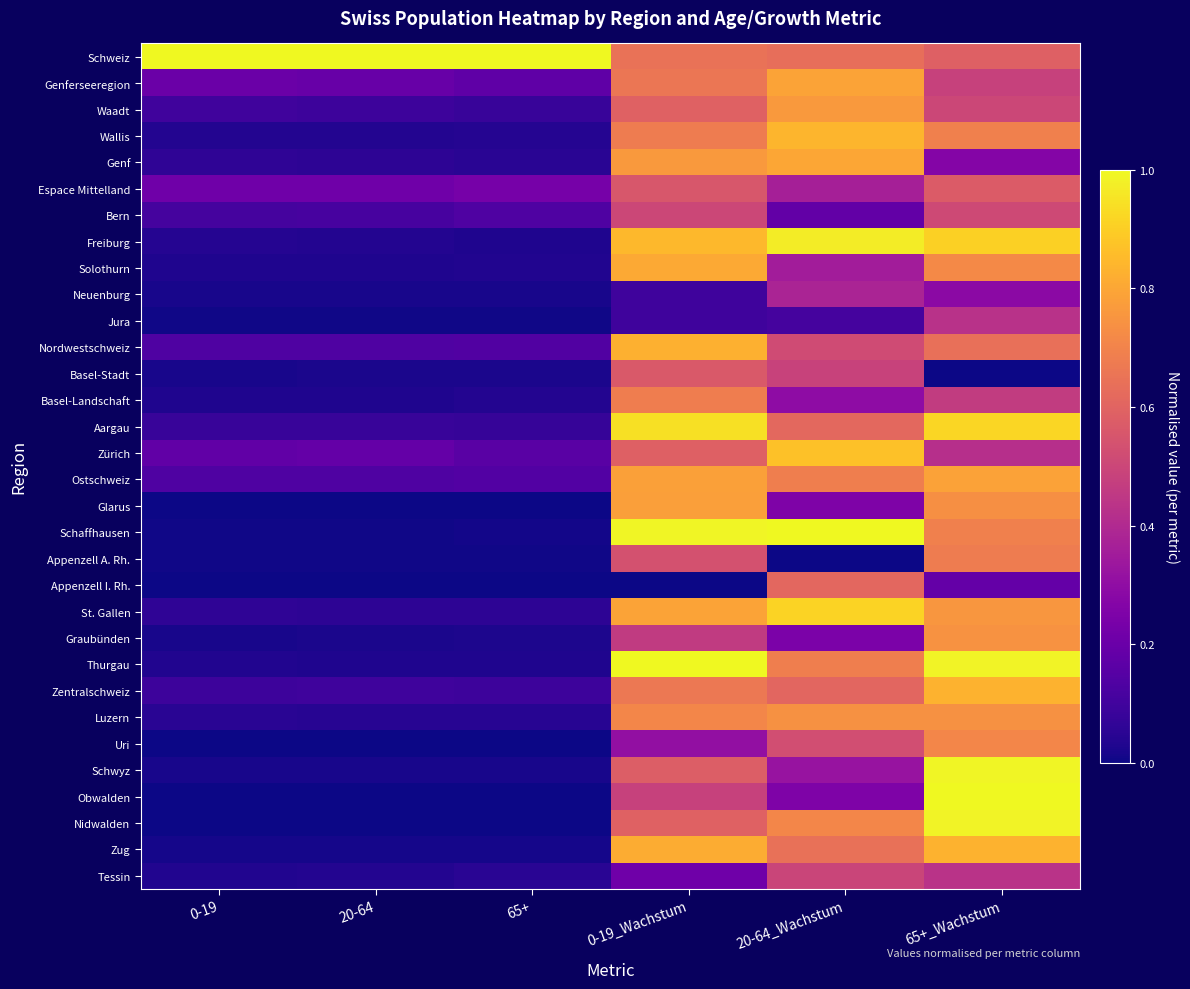

Reading right to left, transcribe all the data shown in this chart.

Schweiz: 65+_Wachstum=0.6	20-64_Wachstum=0.6	0-19_Wachstum=0.6	65+=1.0	20-64=1.0	0-19=1.0
Genferseeregion: 65+_Wachstum=0.5	20-64_Wachstum=0.8	0-19_Wachstum=0.7	65+=0.2	20-64=0.2	0-19=0.2
Waadt: 65+_Wachstum=0.5	20-64_Wachstum=0.8	0-19_Wachstum=0.6	65+=0.1	20-64=0.1	0-19=0.1
Wallis: 65+_Wachstum=0.7	20-64_Wachstum=0.8	0-19_Wachstum=0.7	65+=0.0	20-64=0.0	0-19=0.0
Genf: 65+_Wachstum=0.3	20-64_Wachstum=0.8	0-19_Wachstum=0.8	65+=0.0	20-64=0.1	0-19=0.1
Espace Mittelland: 65+_Wachstum=0.6	20-64_Wachstum=0.4	0-19_Wachstum=0.6	65+=0.2	20-64=0.2	0-19=0.2
Bern: 65+_Wachstum=0.5	20-64_Wachstum=0.2	0-19_Wachstum=0.5	65+=0.1	20-64=0.1	0-19=0.1
Freiburg: 65+_Wachstum=0.9	20-64_Wachstum=1.0	0-19_Wachstum=0.8	65+=0.0	20-64=0.0	0-19=0.0
Solothurn: 65+_Wachstum=0.7	20-64_Wachstum=0.4	0-19_Wachstum=0.8	65+=0.0	20-64=0.0	0-19=0.0
Neuenburg: 65+_Wachstum=0.3	20-64_Wachstum=0.4	0-19_Wachstum=0.1	65+=0.0	20-64=0.0	0-19=0.0
Jura: 65+_Wachstum=0.4	20-64_Wachstum=0.1	0-19_Wachstum=0.1	65+=0.0	20-64=0.0	0-19=0.0
Nordwestschweiz: 65+_Wachstum=0.6	20-64_Wachstum=0.5	0-19_Wachstum=0.8	65+=0.1	20-64=0.1	0-19=0.1
Basel-Stadt: 65+_Wachstum=0.0	20-64_Wachstum=0.5	0-19_Wachstum=0.6	65+=0.0	20-64=0.0	0-19=0.0
Basel-Landschaft: 65+_Wachstum=0.5	20-64_Wachstum=0.3	0-19_Wachstum=0.7	65+=0.0	20-64=0.0	0-19=0.0
Aargau: 65+_Wachstum=0.9	20-64_Wachstum=0.6	0-19_Wachstum=0.9	65+=0.1	20-64=0.1	0-19=0.1
Zürich: 65+_Wachstum=0.4	20-64_Wachstum=0.9	0-19_Wachstum=0.6	65+=0.2	20-64=0.2	0-19=0.2
Ostschweiz: 65+_Wachstum=0.8	20-64_Wachstum=0.7	0-19_Wachstum=0.8	65+=0.1	20-64=0.1	0-19=0.1
Glarus: 65+_Wachstum=0.7	20-64_Wachstum=0.3	0-19_Wachstum=0.8	65+=0.0	20-64=0.0	0-19=0.0
Schaffhausen: 65+_Wachstum=0.7	20-64_Wachstum=1.0	0-19_Wachstum=1.0	65+=0.0	20-64=0.0	0-19=0.0
Appenzell A. Rh.: 65+_Wachstum=0.7	20-64_Wachstum=0.0	0-19_Wachstum=0.5	65+=0.0	20-64=0.0	0-19=0.0
Appenzell I. Rh.: 65+_Wachstum=0.2	20-64_Wachstum=0.6	0-19_Wachstum=0.0	65+=0.0	20-64=0.0	0-19=0.0
St. Gallen: 65+_Wachstum=0.8	20-64_Wachstum=0.9	0-19_Wachstum=0.8	65+=0.1	20-64=0.1	0-19=0.1
Graubünden: 65+_Wachstum=0.7	20-64_Wachstum=0.2	0-19_Wachstum=0.5	65+=0.0	20-64=0.0	0-19=0.0
Thurgau: 65+_Wachstum=1.0	20-64_Wachstum=0.7	0-19_Wachstum=1.0	65+=0.0	20-64=0.0	0-19=0.0
Zentralschweiz: 65+_Wachstum=0.8	20-64_Wachstum=0.6	0-19_Wachstum=0.7	65+=0.1	20-64=0.1	0-19=0.1
Luzern: 65+_Wachstum=0.7	20-64_Wachstum=0.7	0-19_Wachstum=0.7	65+=0.0	20-64=0.0	0-19=0.0
Uri: 65+_Wachstum=0.7	20-64_Wachstum=0.5	0-19_Wachstum=0.3	65+=0.0	20-64=0.0	0-19=0.0
Schwyz: 65+_Wachstum=1.0	20-64_Wachstum=0.3	0-19_Wachstum=0.6	65+=0.0	20-64=0.0	0-19=0.0
Obwalden: 65+_Wachstum=1.0	20-64_Wachstum=0.3	0-19_Wachstum=0.5	65+=0.0	20-64=0.0	0-19=0.0
Nidwalden: 65+_Wachstum=1.0	20-64_Wachstum=0.7	0-19_Wachstum=0.6	65+=0.0	20-64=0.0	0-19=0.0
Zug: 65+_Wachstum=0.8	20-64_Wachstum=0.6	0-19_Wachstum=0.8	65+=0.0	20-64=0.0	0-19=0.0
Tessin: 65+_Wachstum=0.4	20-64_Wachstum=0.5	0-19_Wachstum=0.2	65+=0.0	20-64=0.0	0-19=0.0